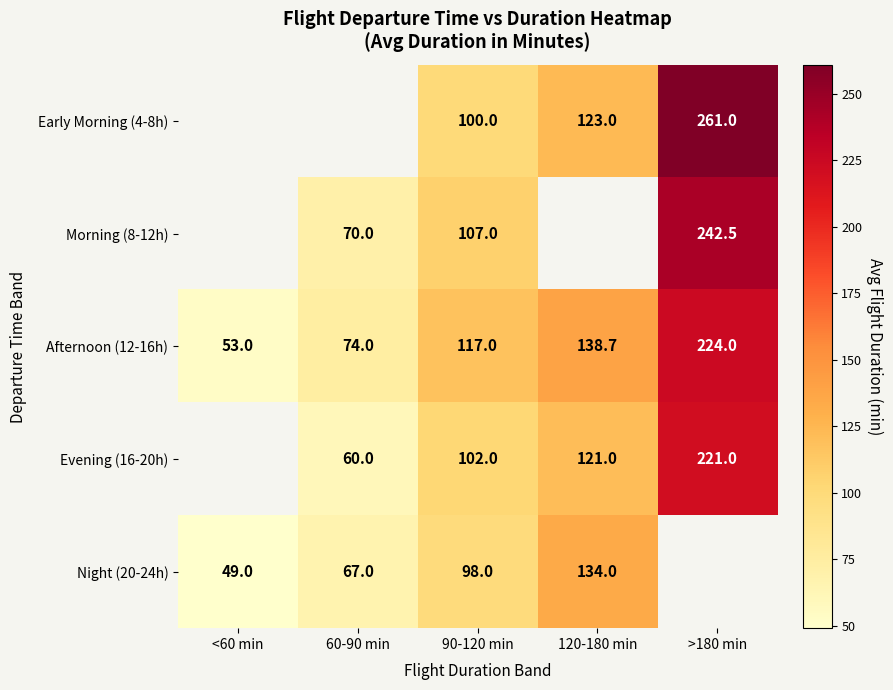

Is the value of Evening (16-20h) at 120-180 min greater than the value of Night (20-24h) at 90-120 min?

Yes